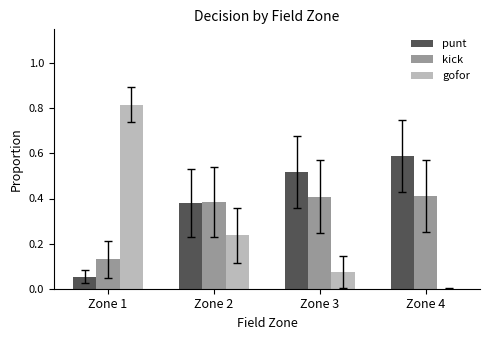

Which series has the largest total across all categories?

punt